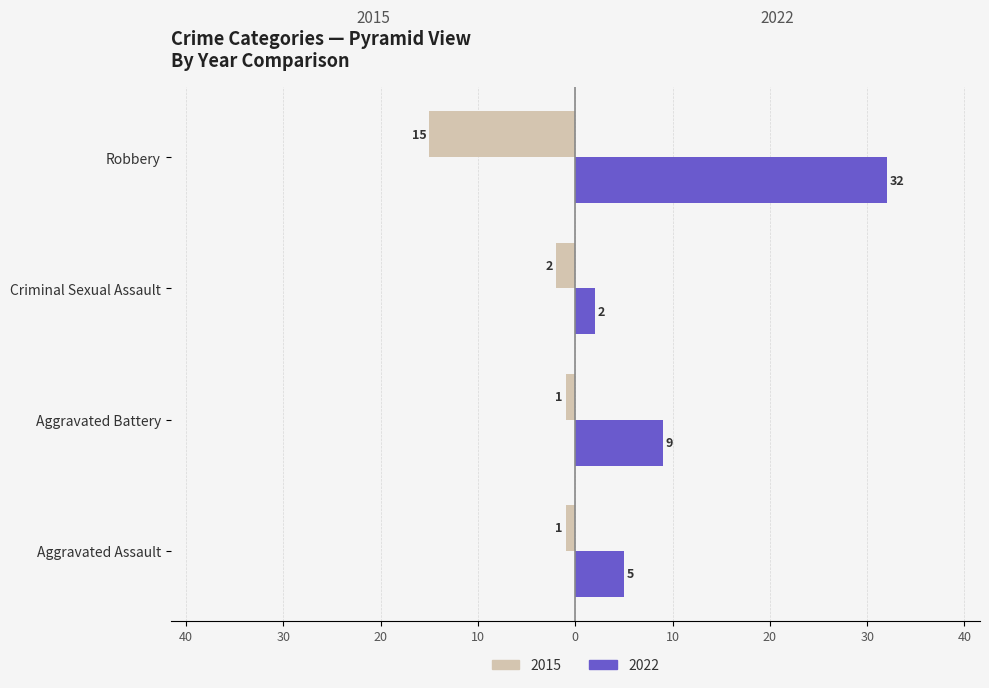

What are all the series names shown in the legend?

2015, 2022